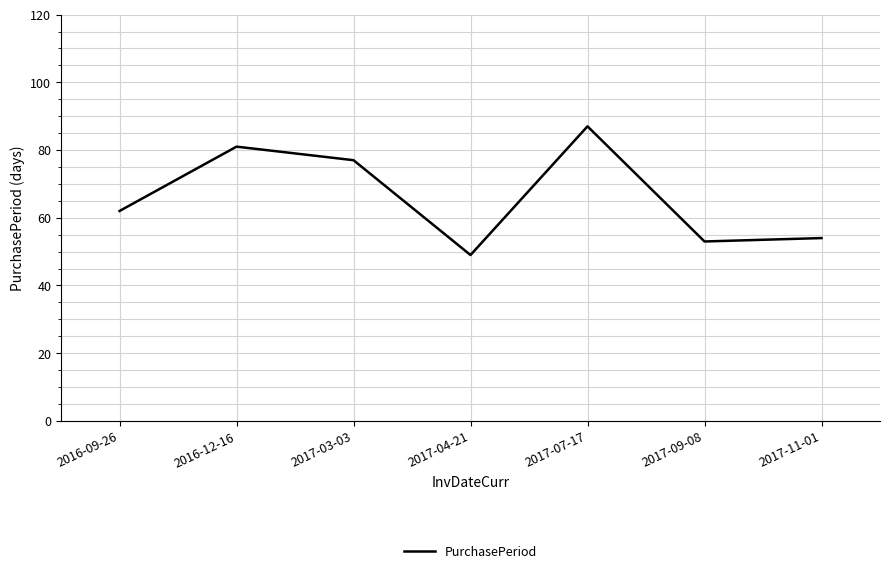

Is it true that the value at 2017-07-17 is 151?

False